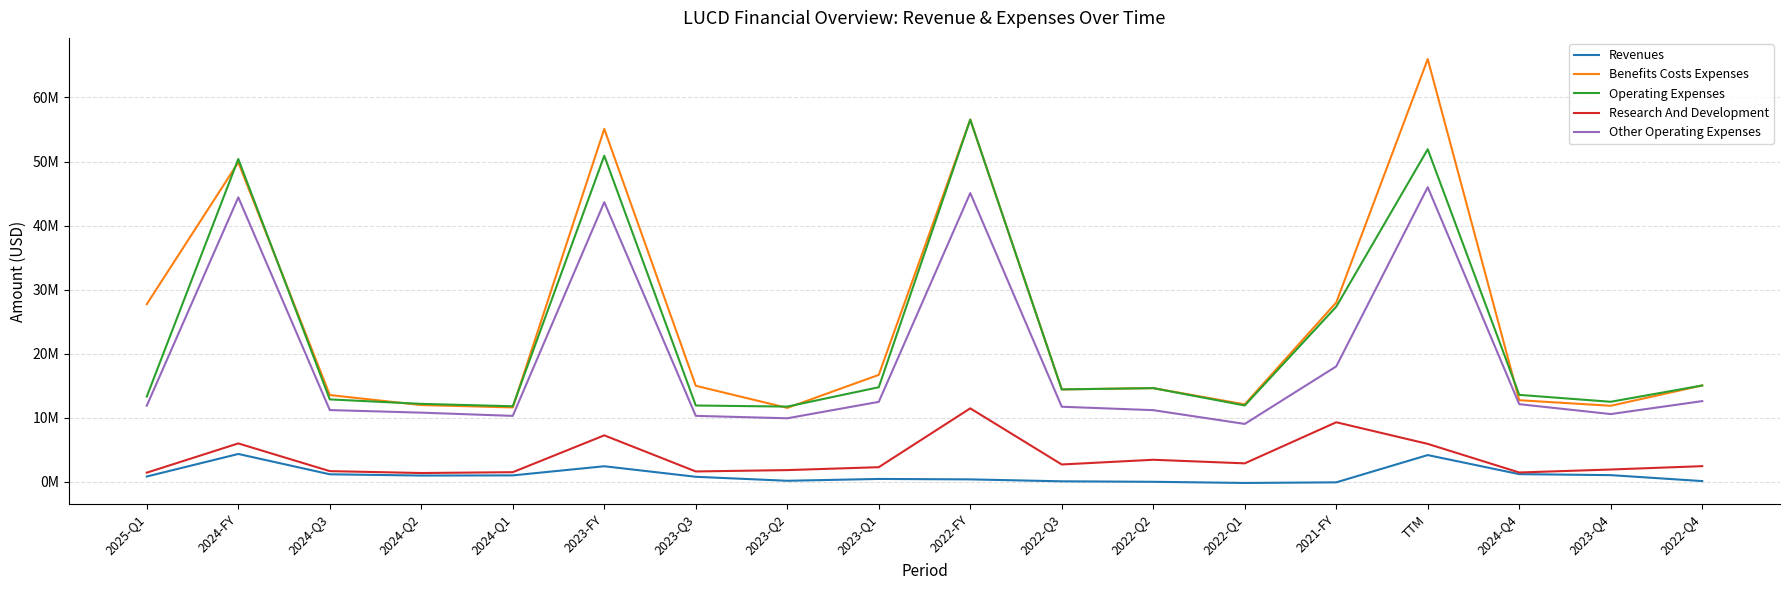

What is the label of the 18th point from the right?

2025-Q1